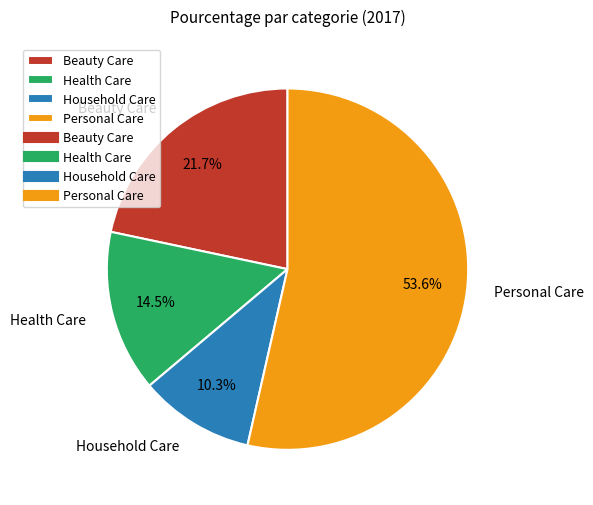

Count the number of slices in the pie.

4